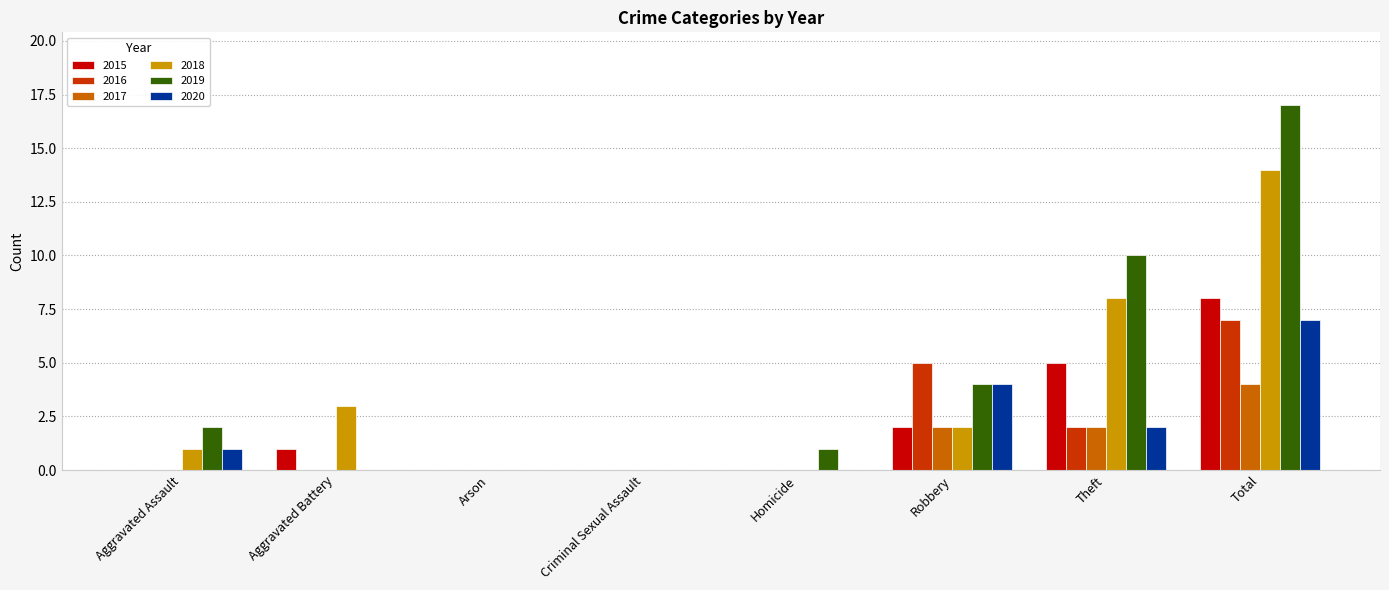

Which series changed the most between Homicide and Theft?

2019